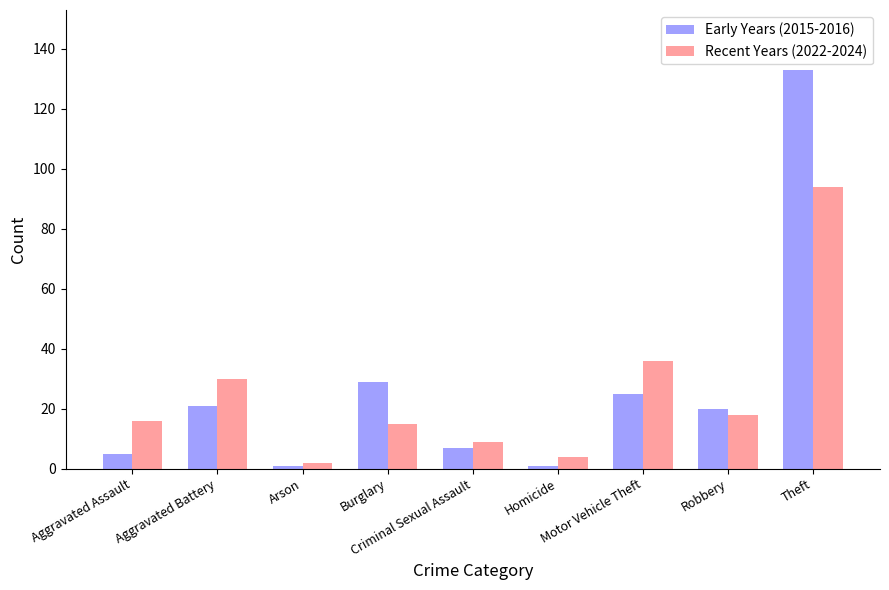

What is the difference between the second highest and minimum values in the Early Years (2015-2016) series?

28